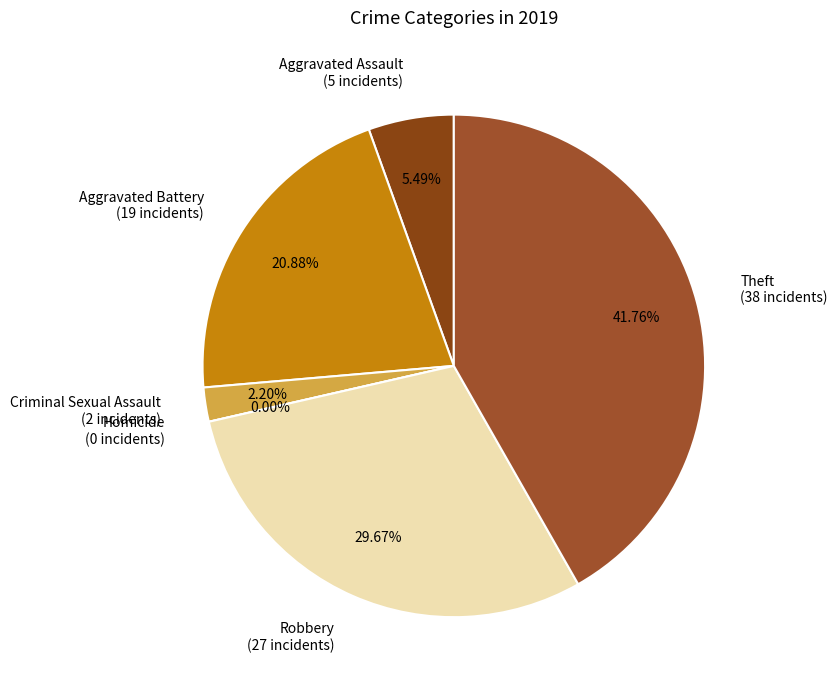

To the nearest percent, what is the difference between the Theft and Aggravated Battery slice percentages?

21%